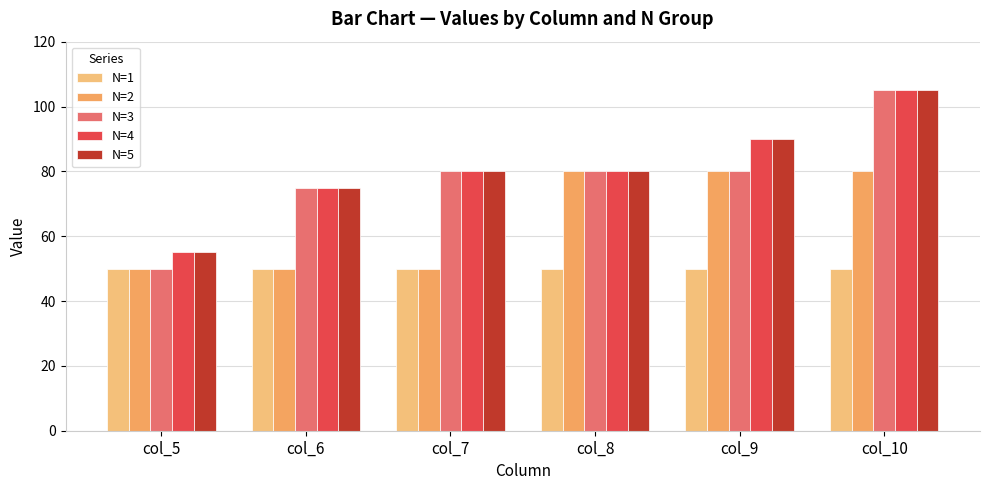

Which series changed the most between col_7 and col_9?

N=2